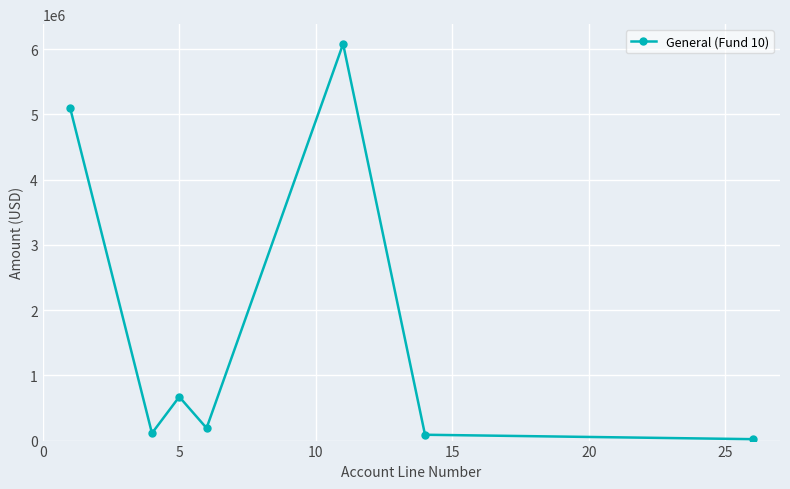

What is the maximum value shown in the chart?

6079725